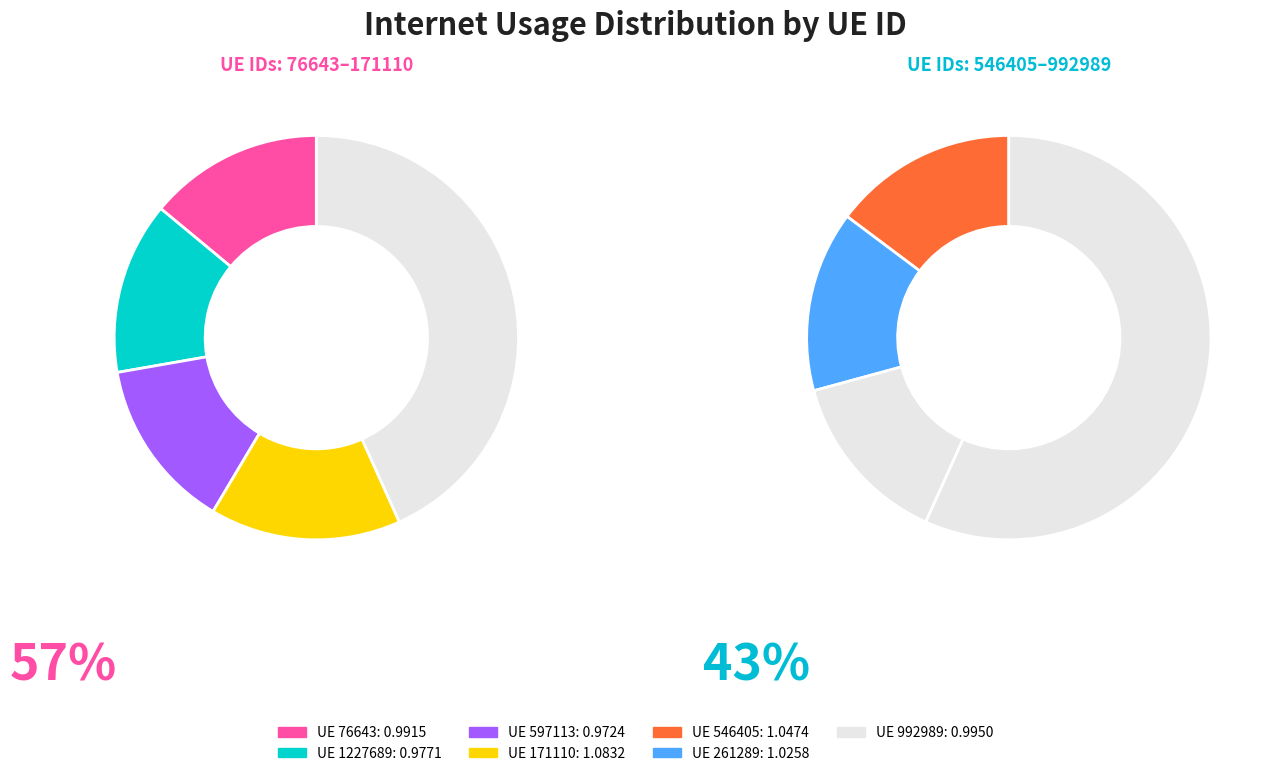

The 546405 slice represents 15% of the pie. True or false?

True